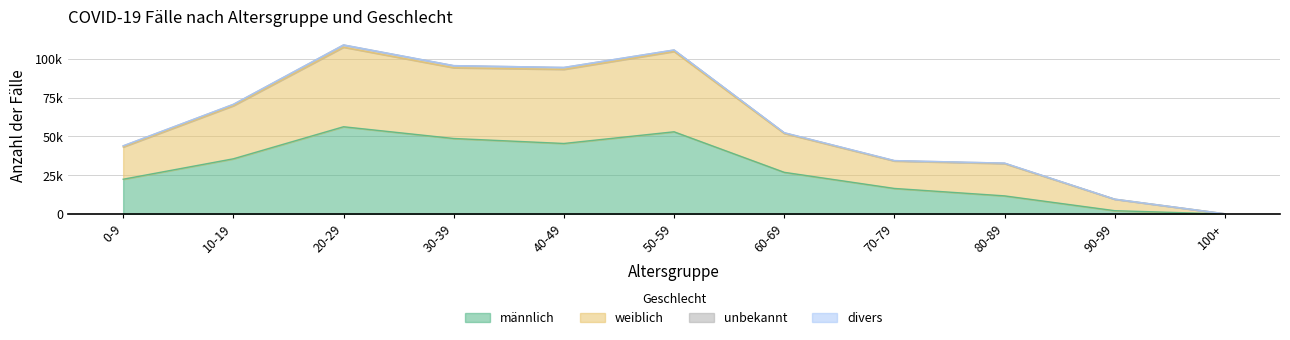

At how many categories does at least one series exceed 69427?

5